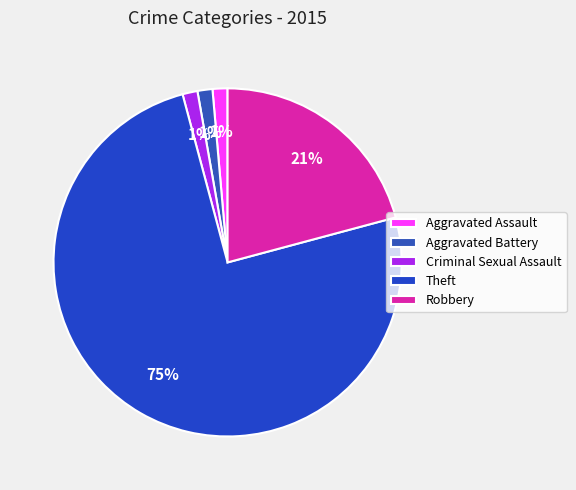

What percentage is NOT represented by Aggravated Assault?

98.6%